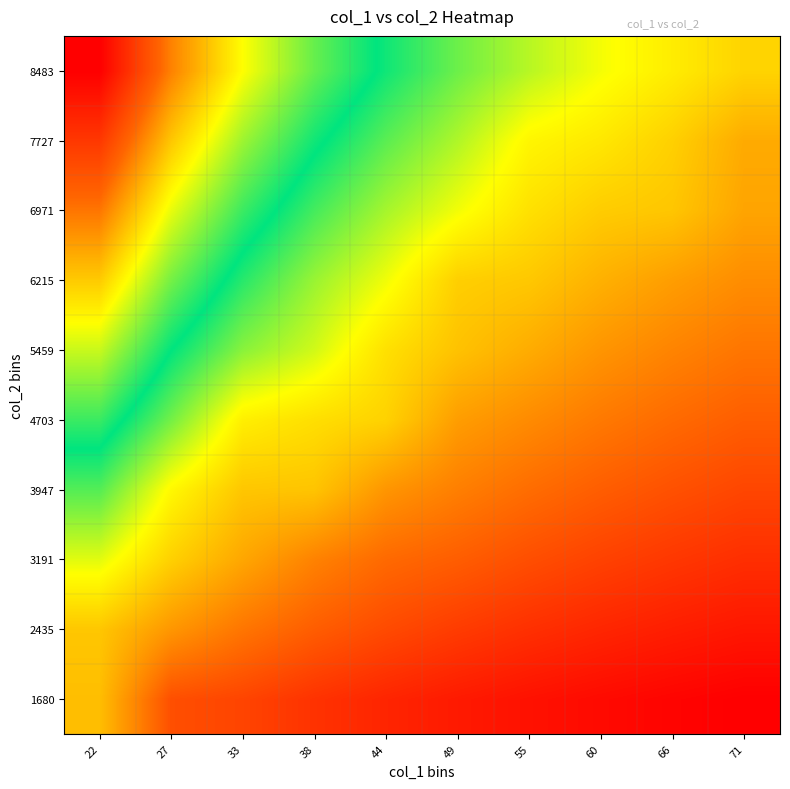

Which label corresponds to the largest value in the chart?

22